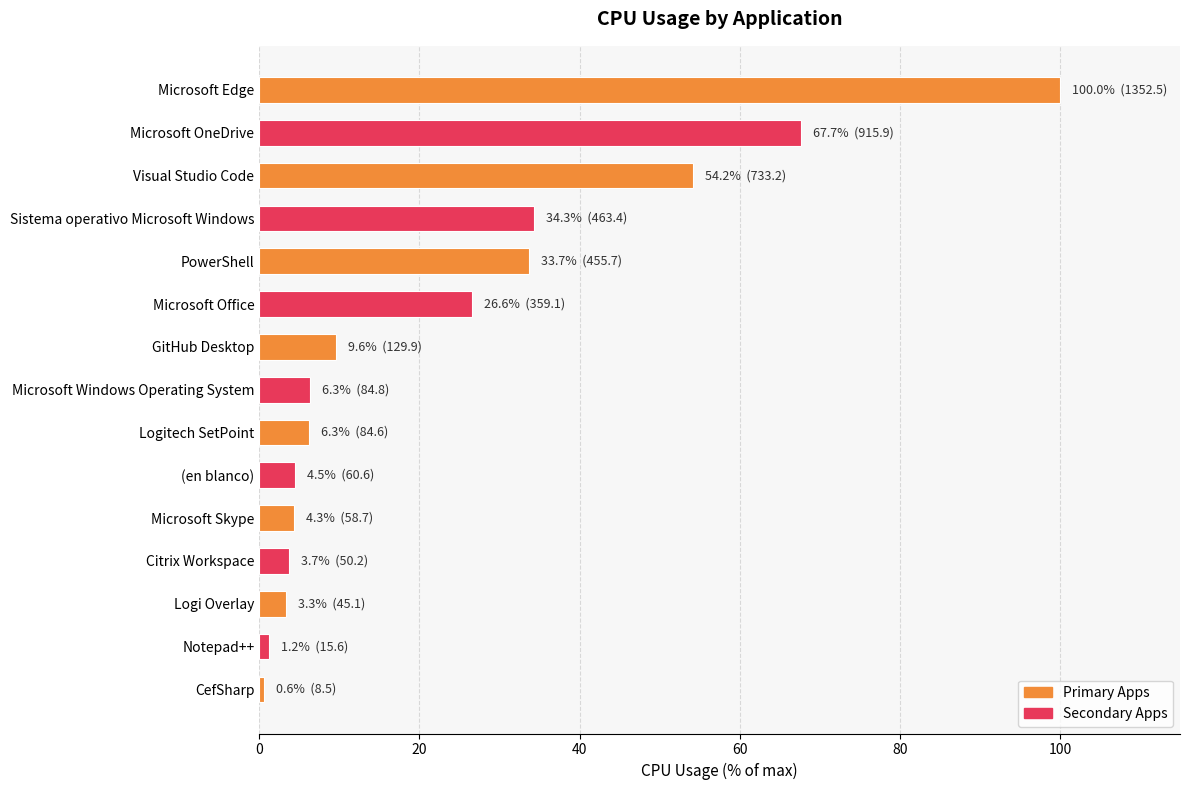

What is the difference between the maximum and minimum values?

99.4